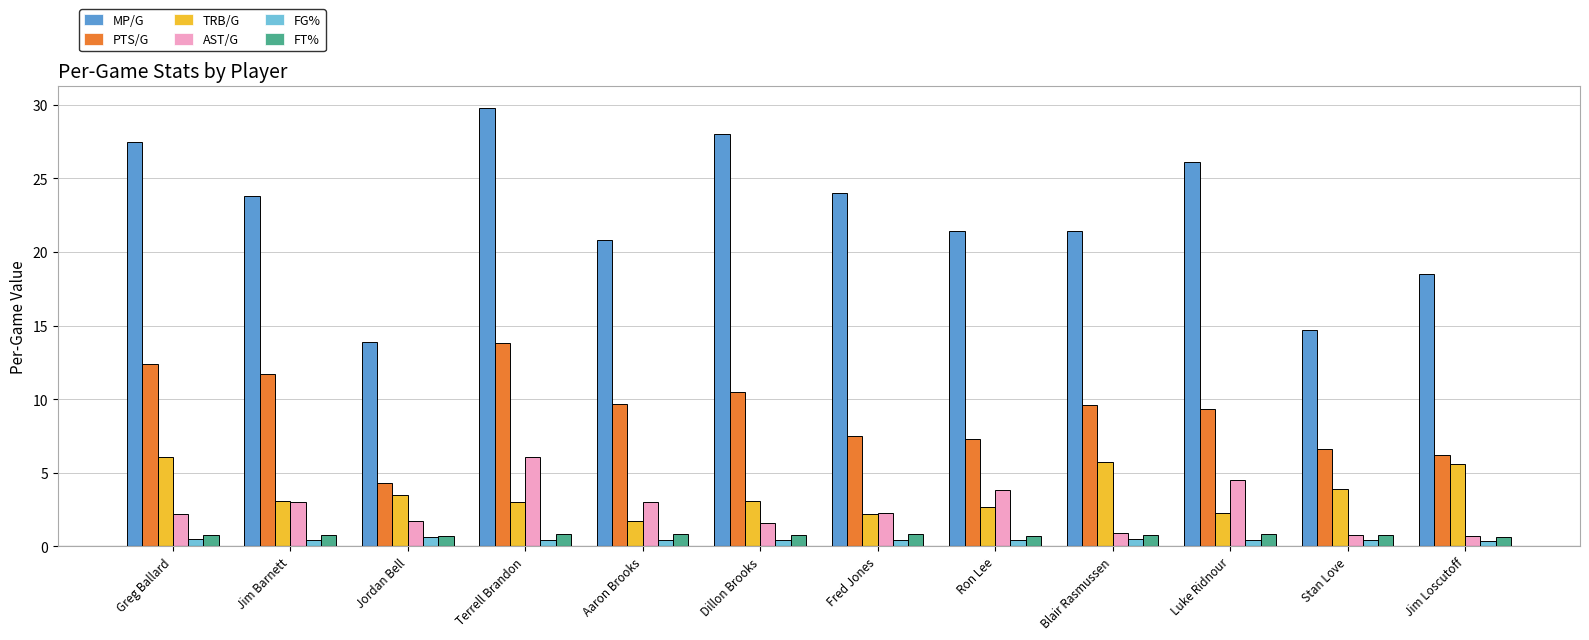

Which category has the highest value across all series?

Terrell Brandon